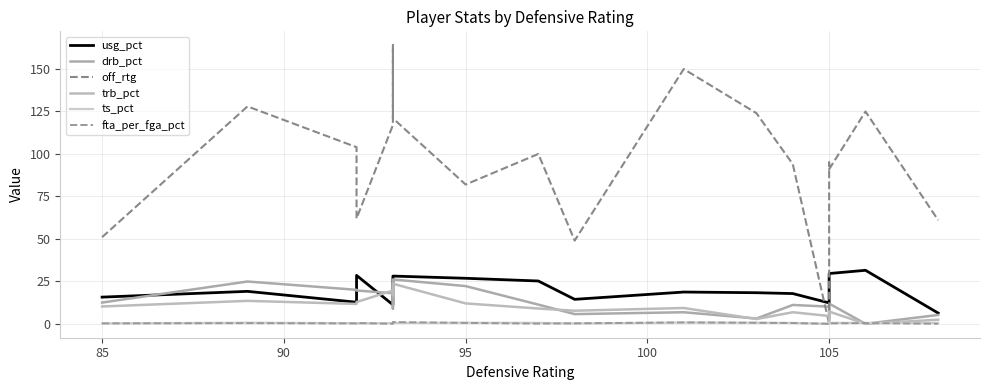

What is the difference between the maximum and minimum values in the trb_pct series?

23.6